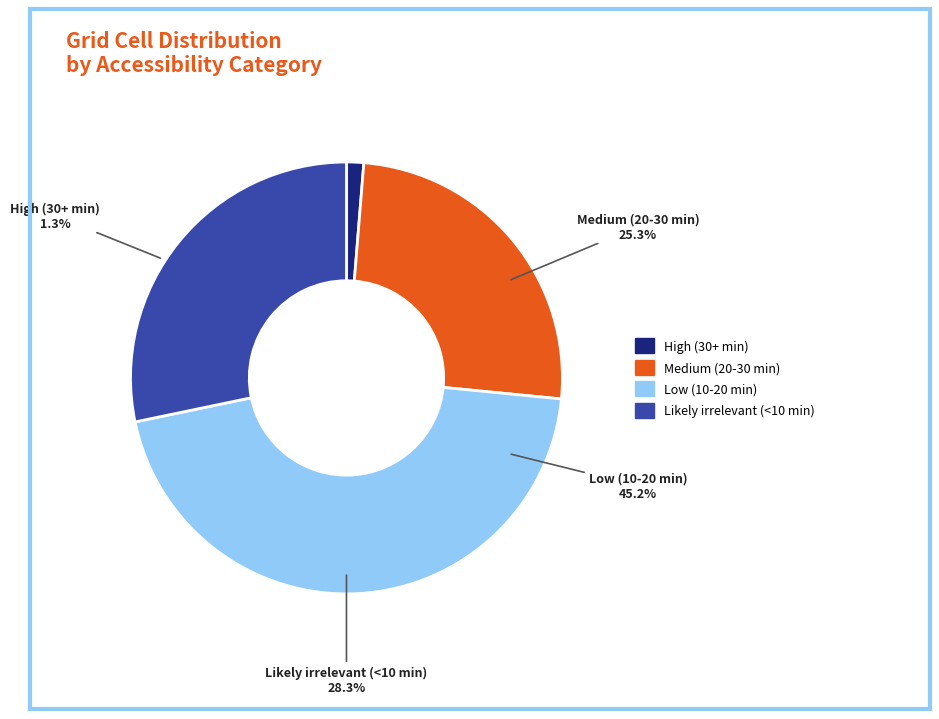

How many segments does this pie chart have?

4